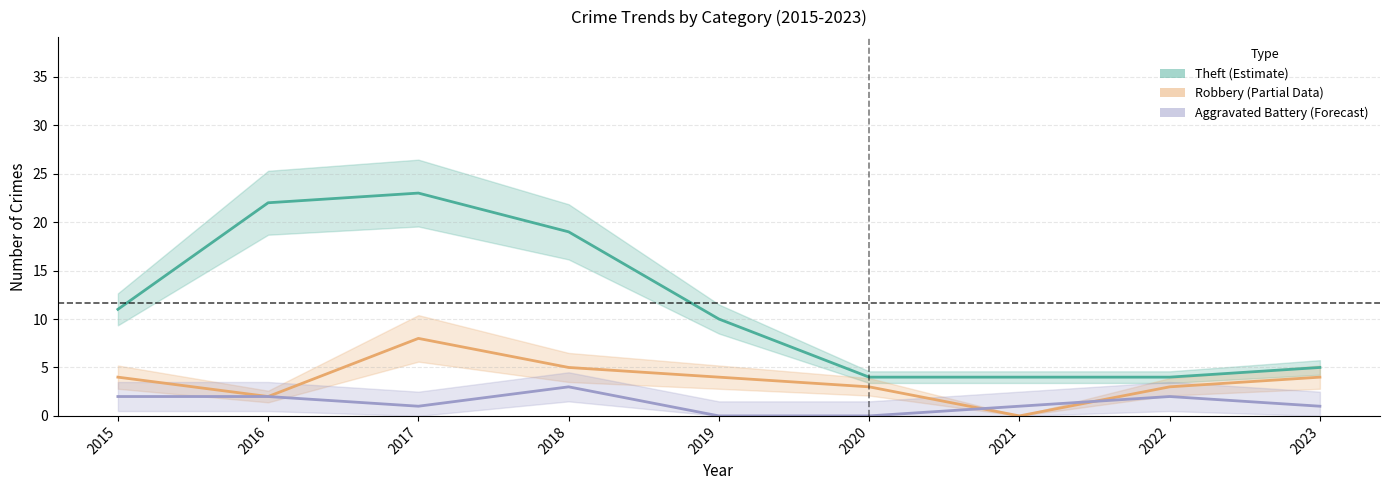

What is the difference between the second highest and second lowest values in the Theft series?

18